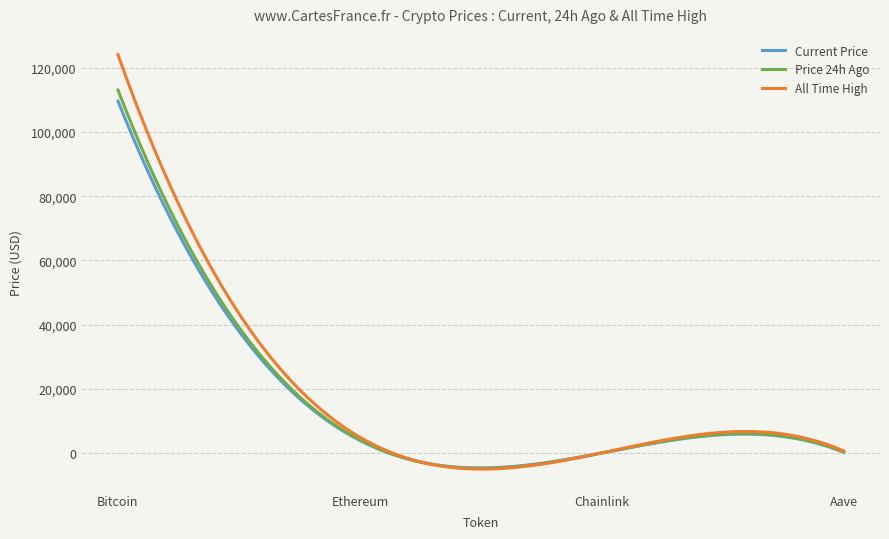

What is the maximum value for All Time High?

124128.0